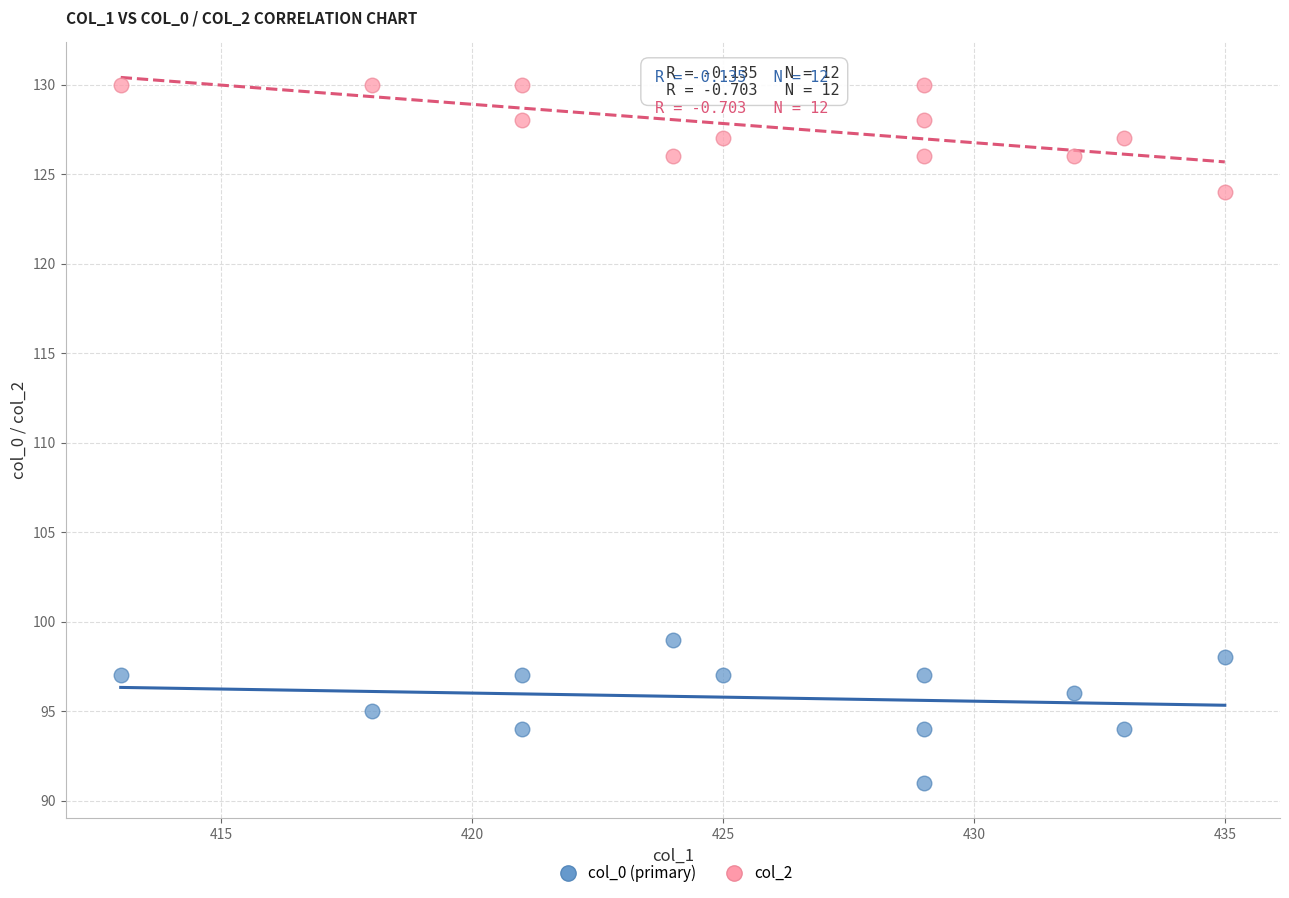

Across all series, what Y value is closest to 110?

99